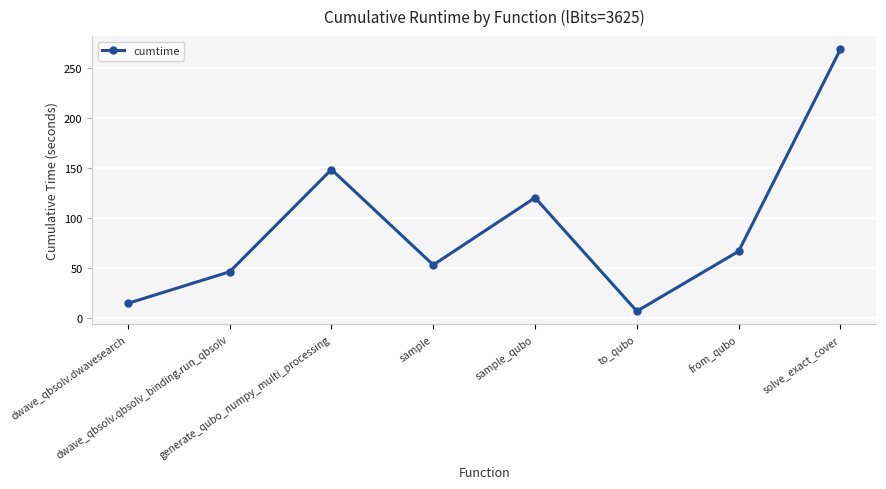

Reading left to right, what are all the values shown in this chart?

14.7	46.2	148.5	53.1	120.3	6.8	66.8	268.8